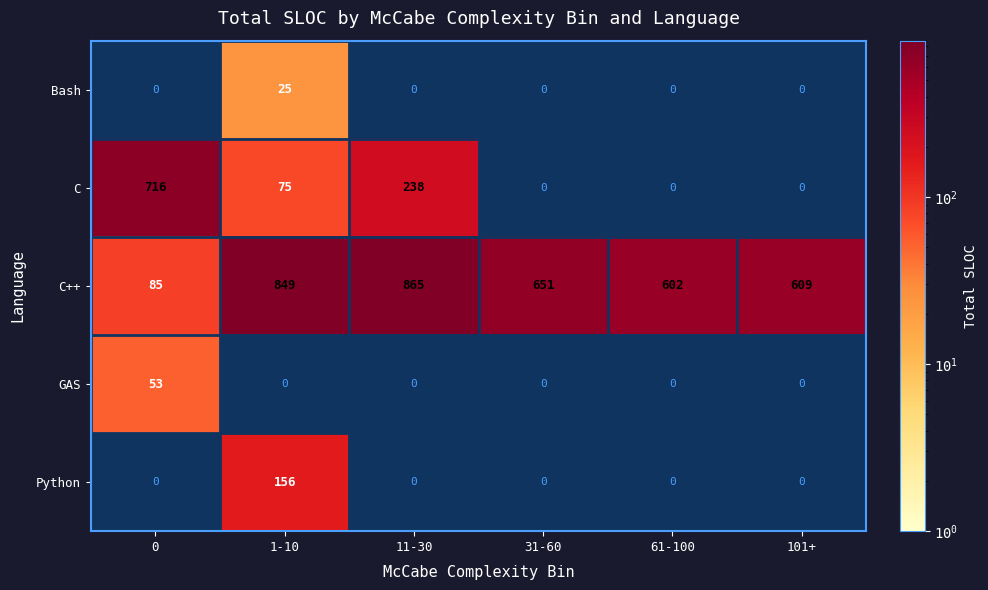

At which label is C++ closest to 475?

61-100